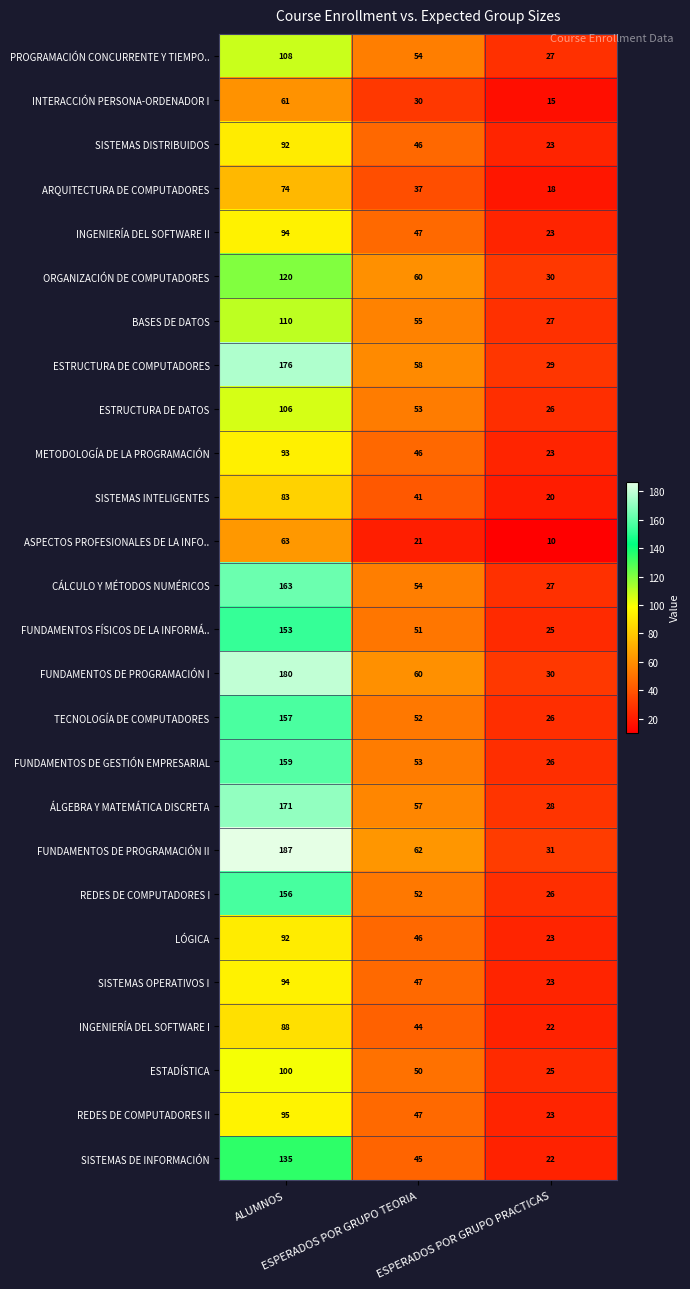

Which series has the largest range (max minus min)?

FUNDAMENTOS DE PROGRAMACIÓN II